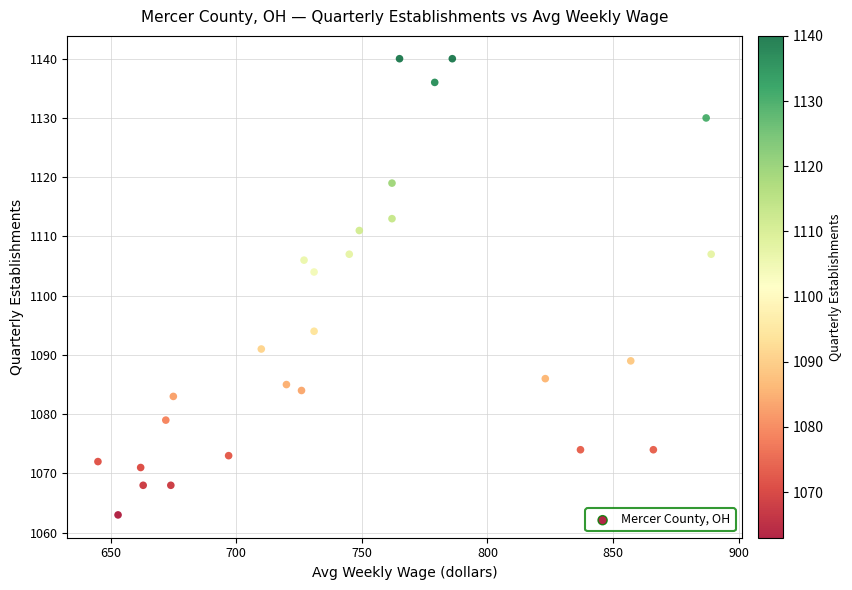

What Y value in the scatter plot is closest to 1101?

1104